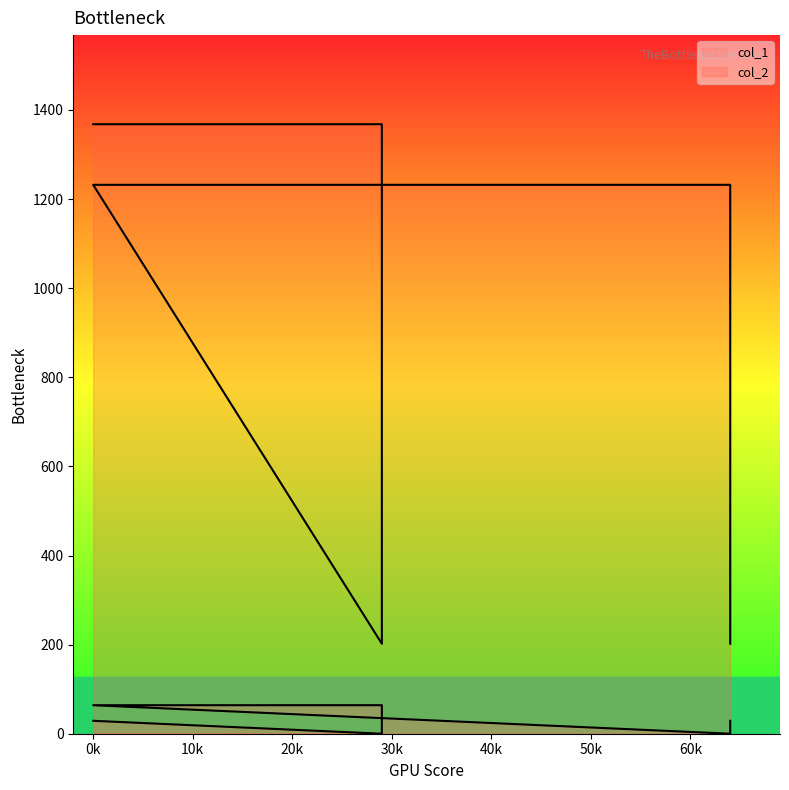

Which series has the widest spread of values?

col_2